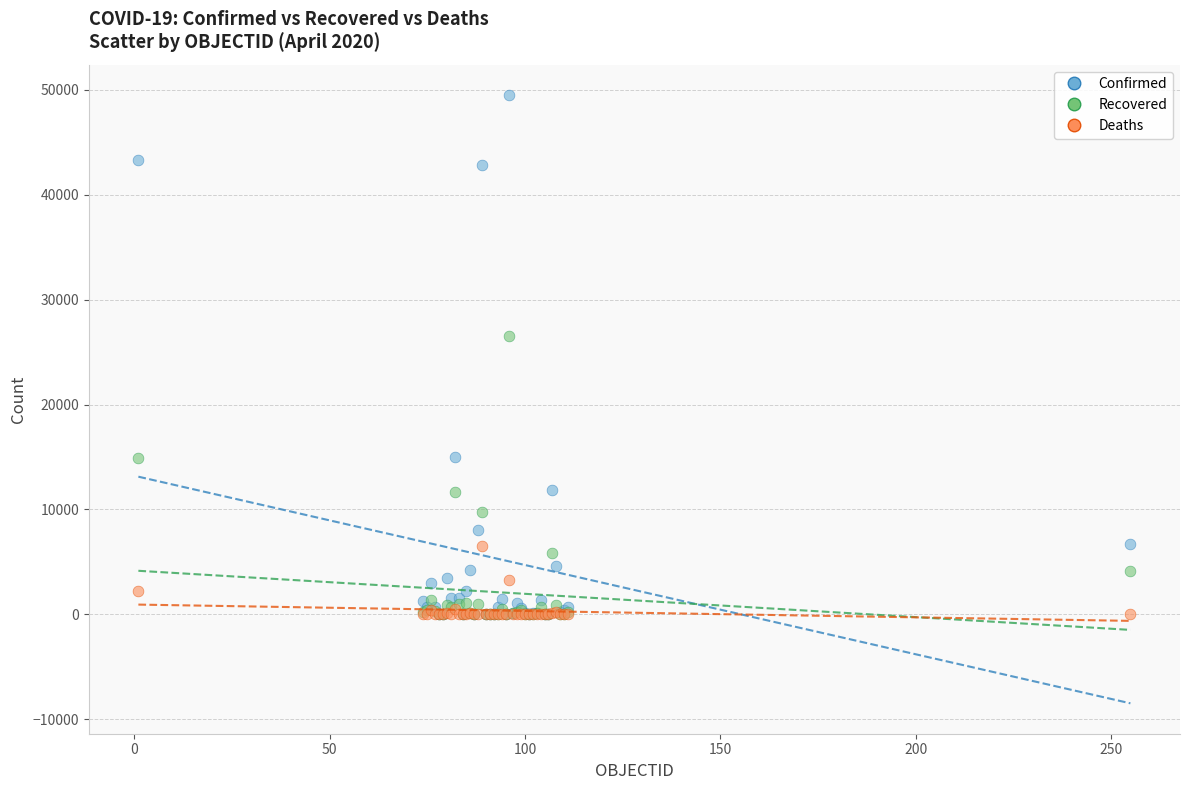

Across all series, what Y value is closest to 24746?

26573